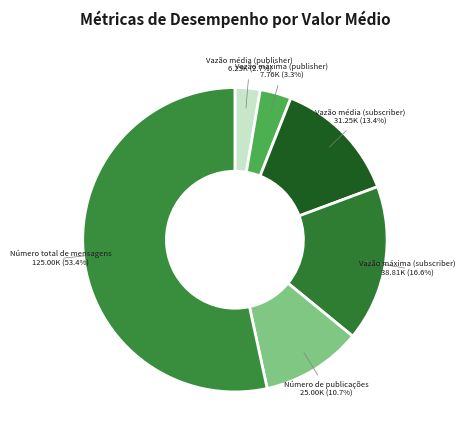

Does any single category account for the majority?

Yes